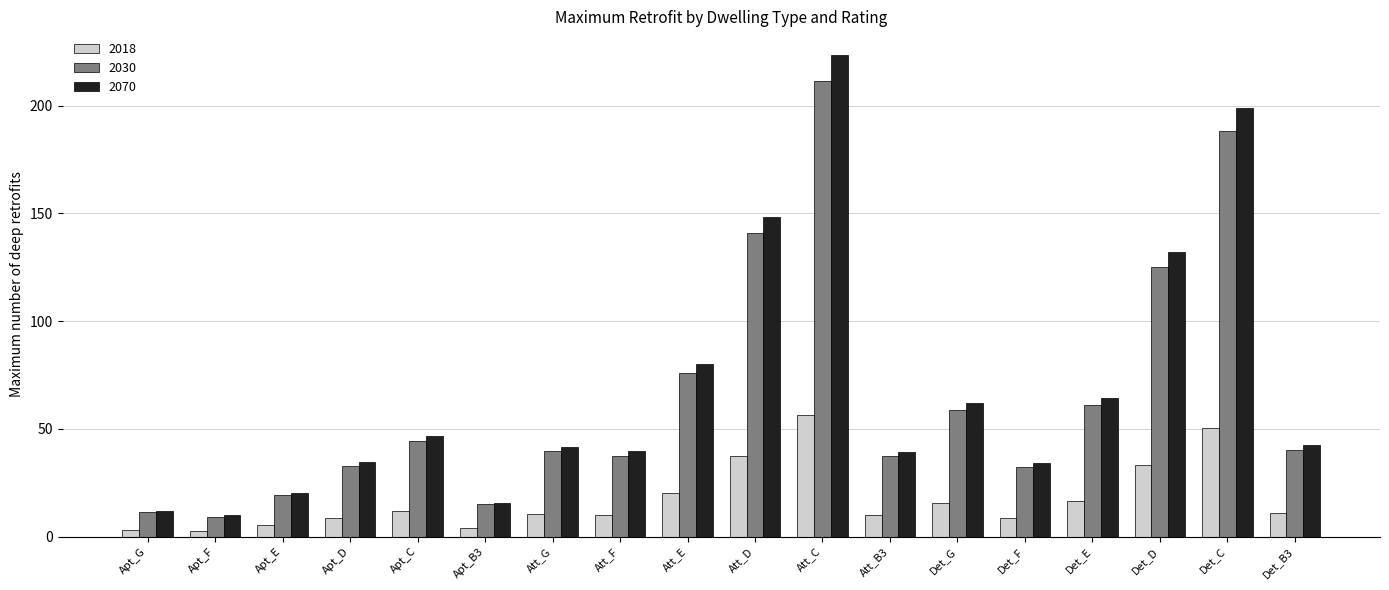

What is the sum of all 2030 values?

1180.7